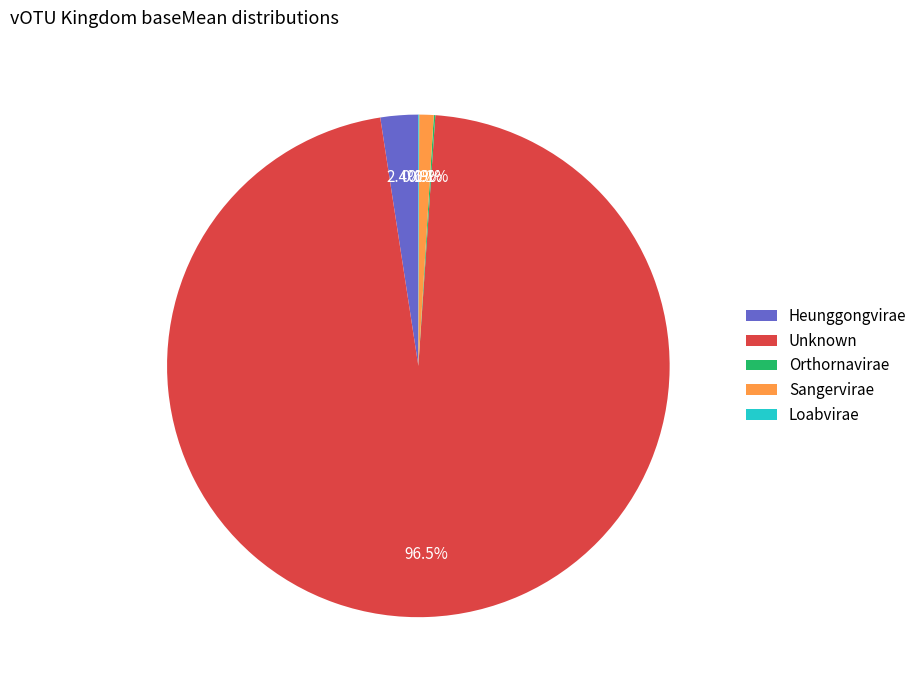

What percentage do Unknown and Heunggongvirae together represent?

98.9%